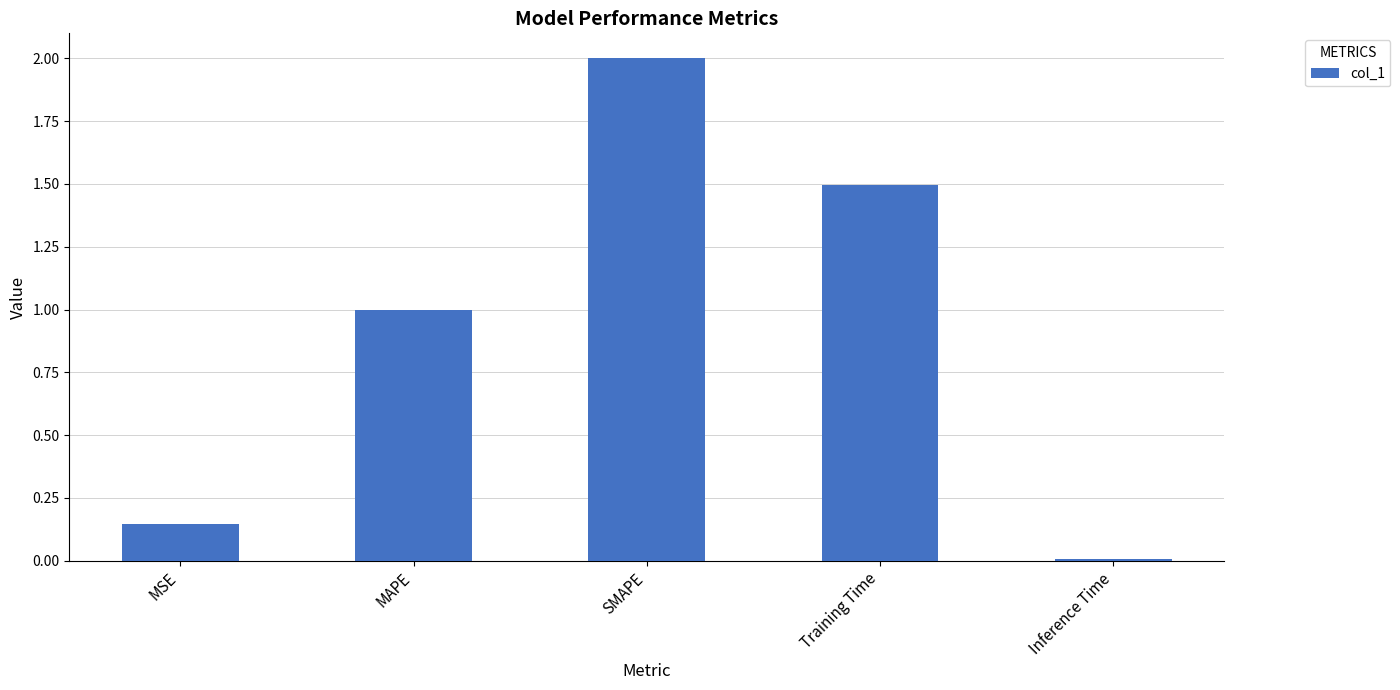

What is the change in value from MAPE to SMAPE?

+1.0